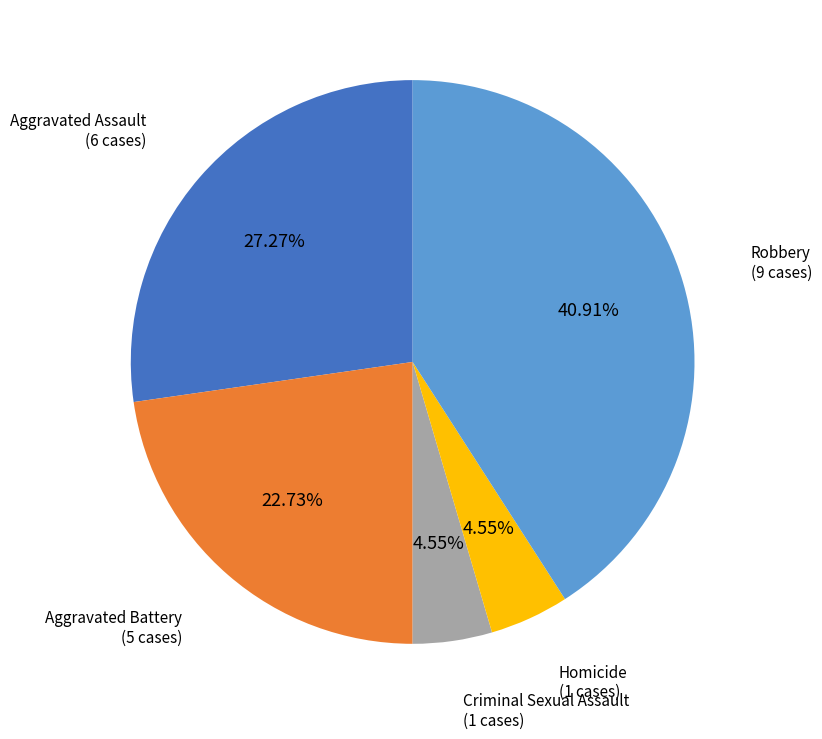

Which category has the biggest portion of the pie?

Robbery